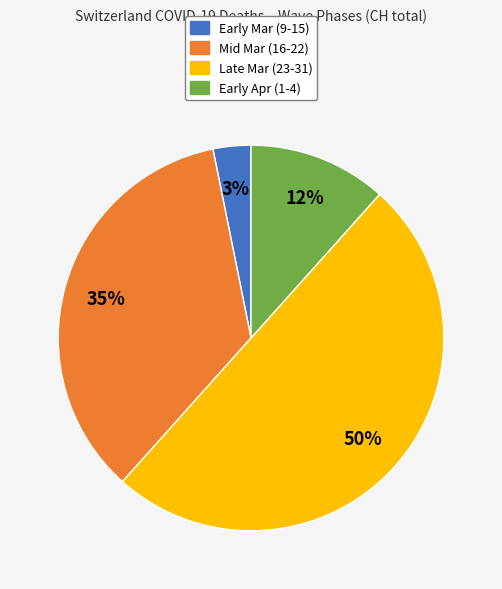

Which category has the smallest portion of the pie?

Early Mar (9-15)